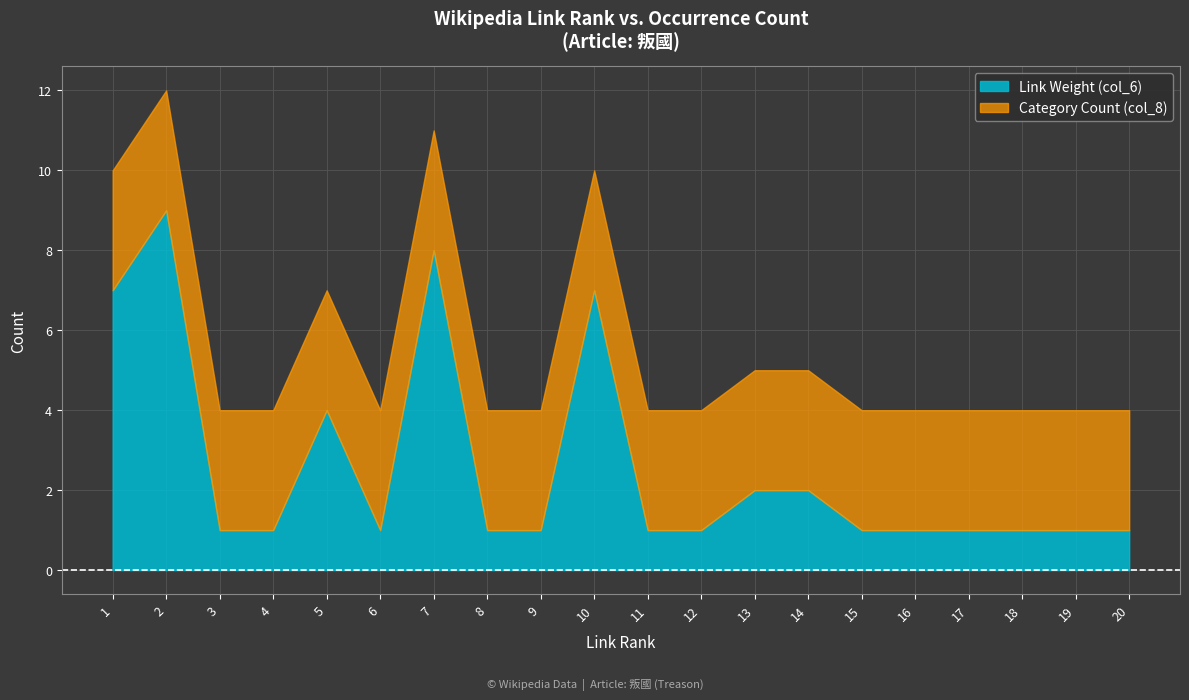

Reading left to right, transcribe all the data shown in this chart.

link_rank: 1	2	3	4	5	6	7	8	9	10	11	12	13	14	15	16	17	18	19	20
col_6_values: 7	9	1	1	4	1	8	1	1	7	1	1	2	2	1	1	1	1	1	1
col_8_values: 3	3	3	3	3	3	3	3	3	3	3	3	3	3	3	3	3	3	3	3